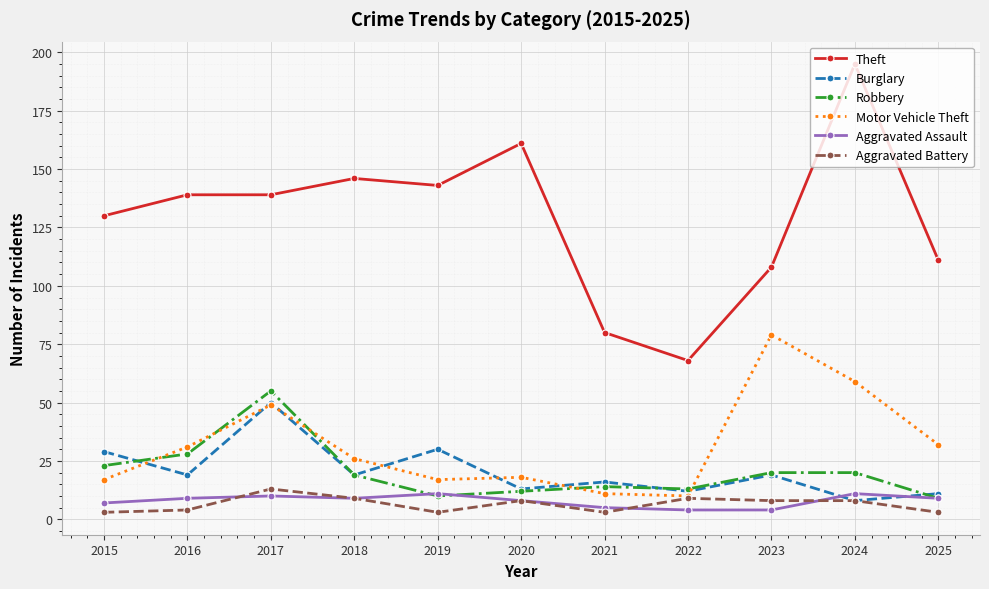

What is the minimum value shown in the chart?

3